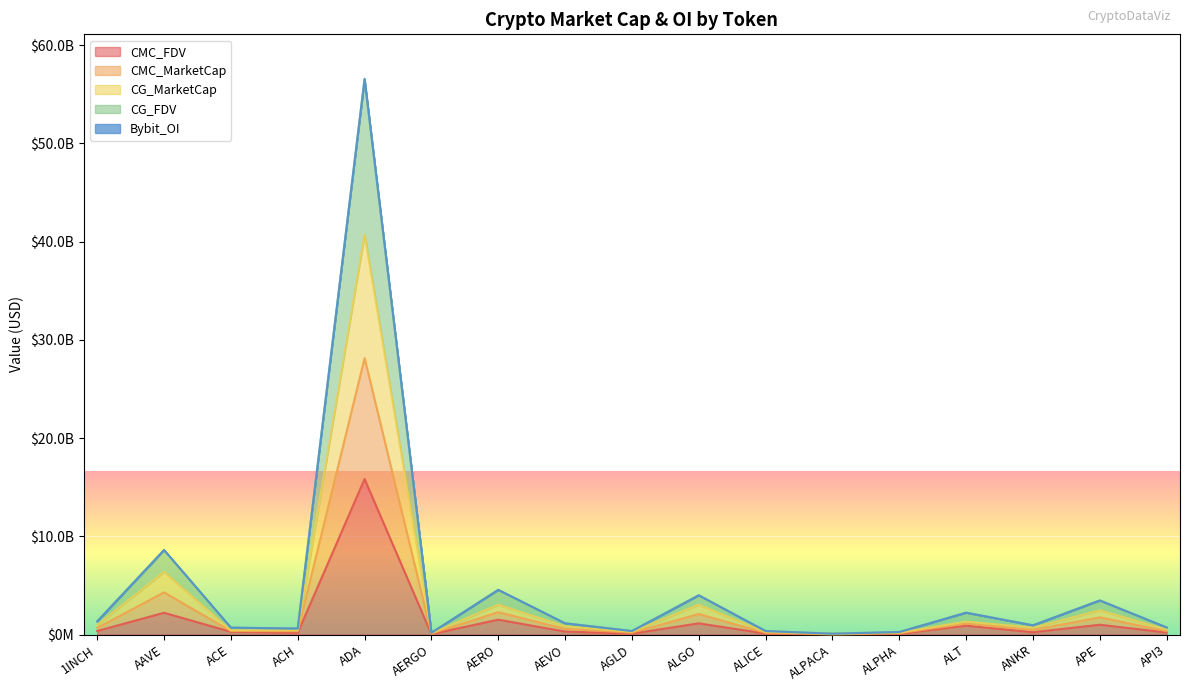

Is the value of CMC_FDV at AEVO greater than the value of CG_MarketCap at AAVE?

No